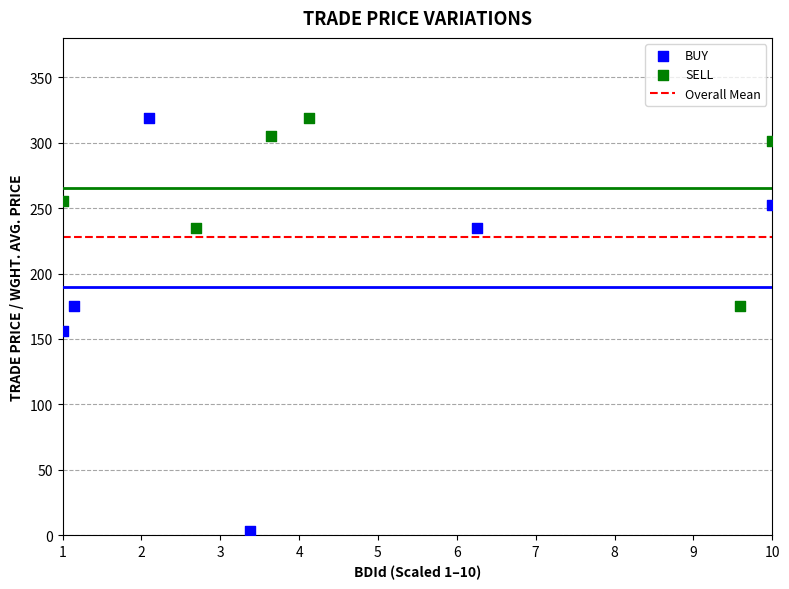

Which series has the largest Y range (max minus min)?

BUY